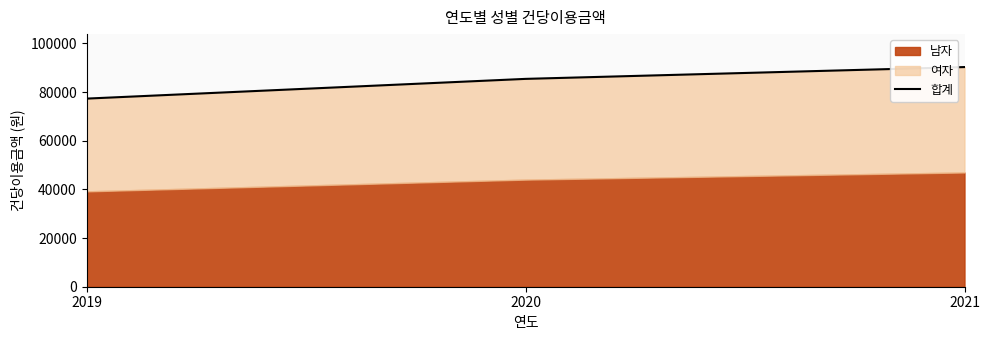

What is the change in value from 2019 to 2020?

+8107.2